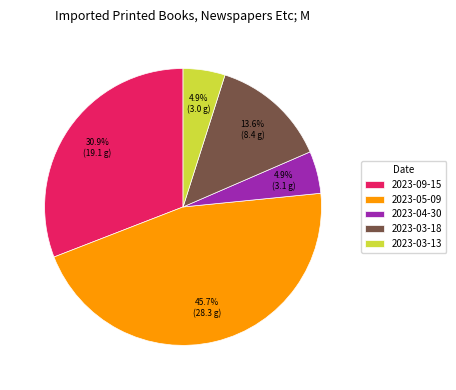

Which slice is the largest?

2023-05-09